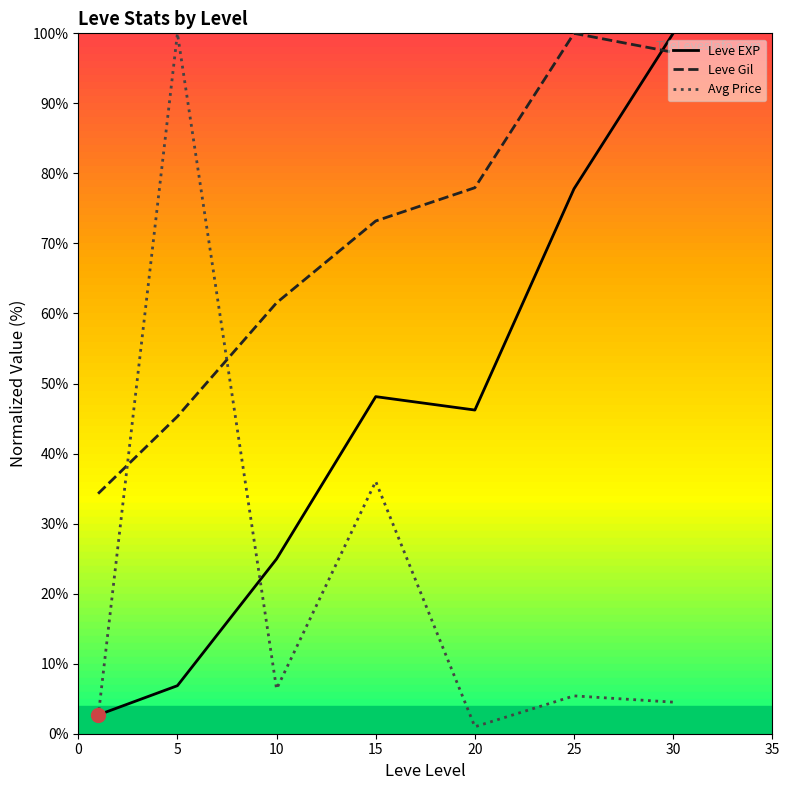

What is the average value of the Leve EXP series?

43.8